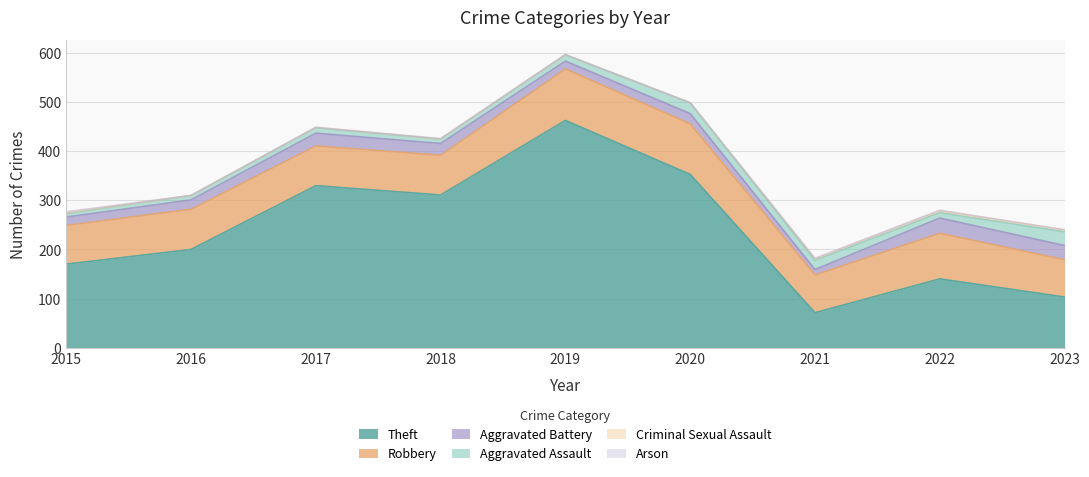

What is the difference between the highest and lowest values at 2017?

330